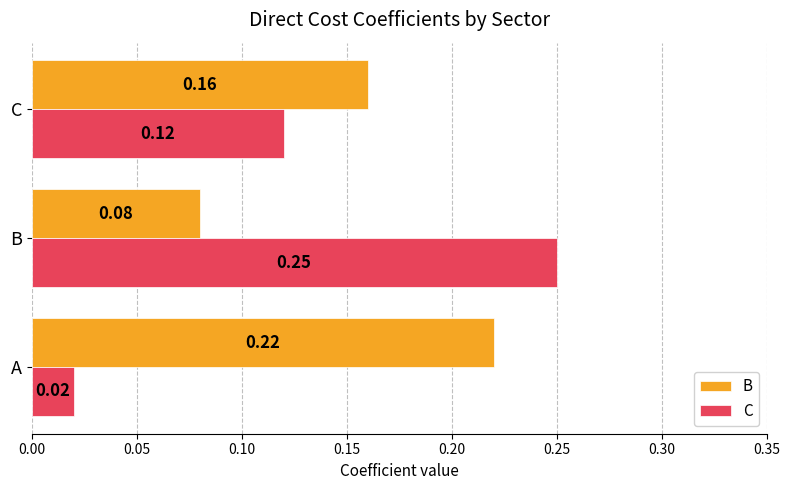

At which label is B closest to 0?

B